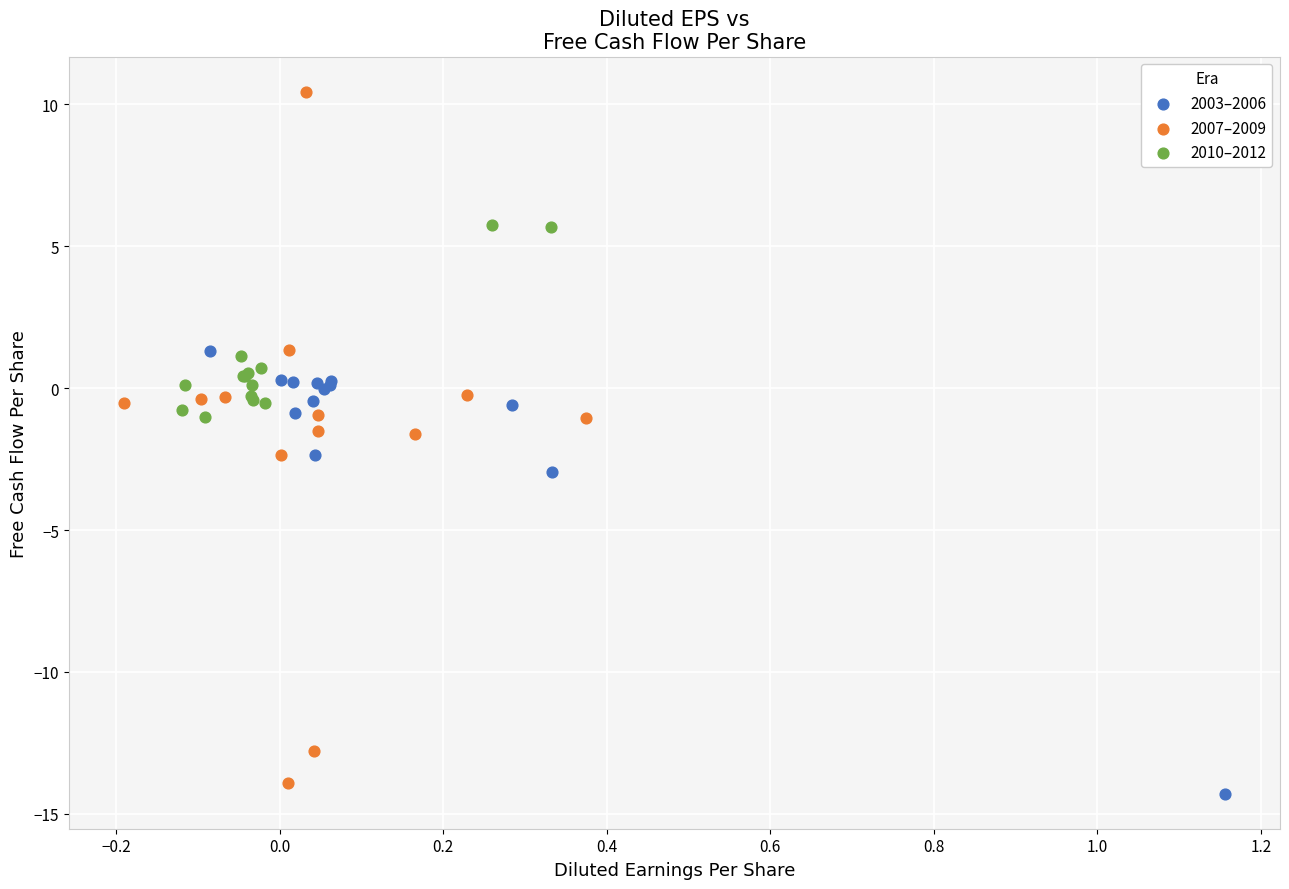

Which series contains the highest Y value?

2007–2009